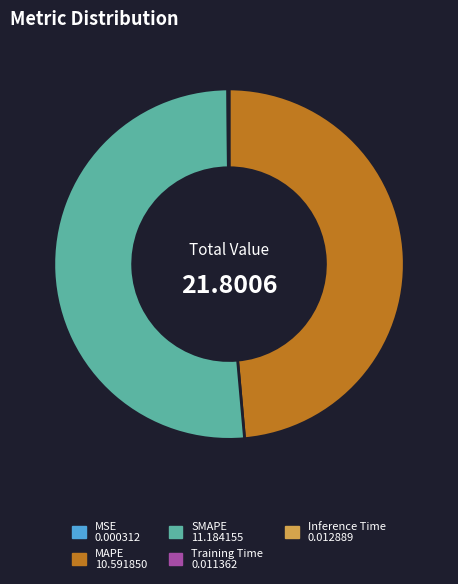

Which category has the biggest portion of the pie?

SMAPE